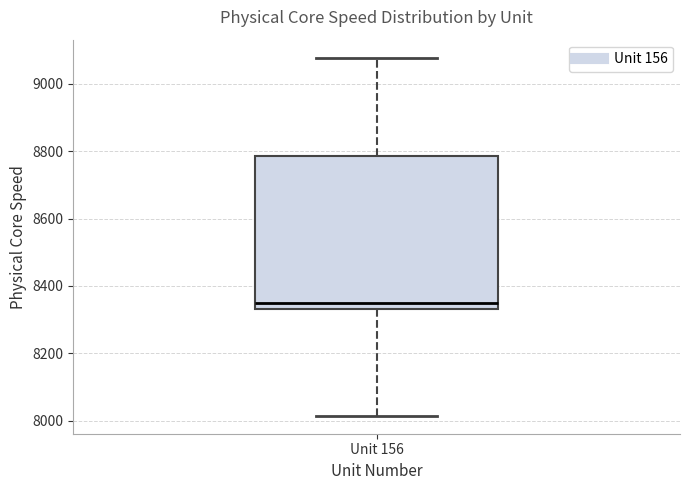

Transcribe this box plot: give where the median line is, the range the box spans, and where the two whiskers end, as read against the y-axis. The values are not printed on the chart, so give them approximately, as read against the axis.

median 8340 (just above the box's lower edge), box 8340 to 8780, whiskers 8020 to 9080